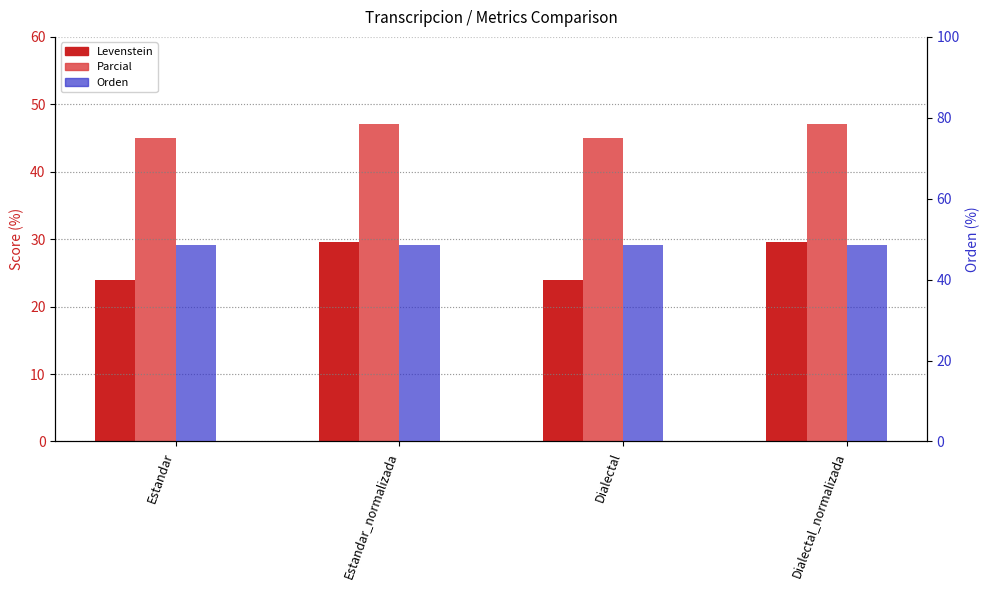

The Levenstein series shows 39.8 at Estandar. True or false?

False